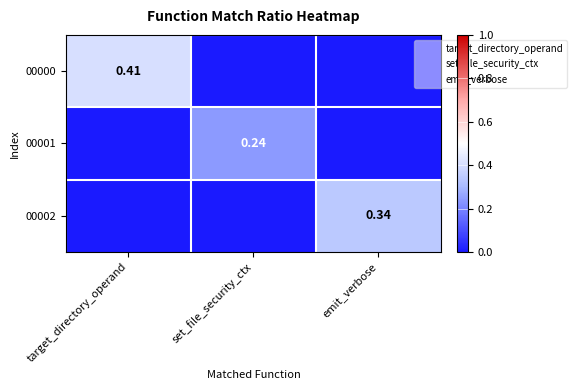

At which category does the chart reach its minimum across all series?

set_file_security_ctx